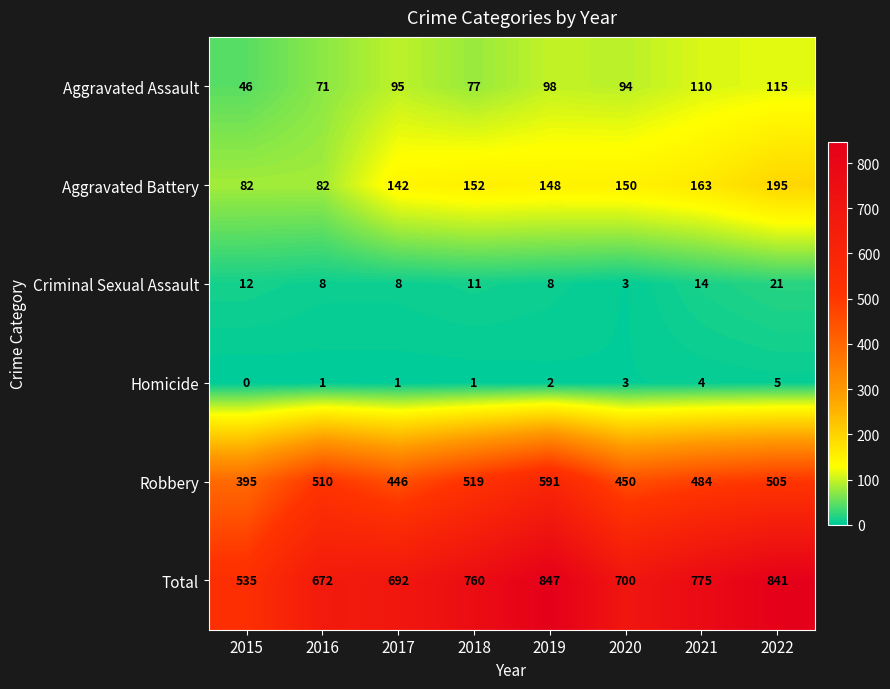

What is the difference between the highest and lowest values at 2020?

697